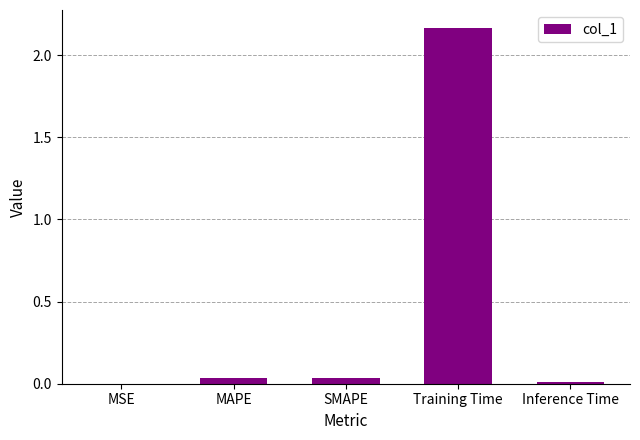

True or false: the data shows 0.0 at Inference Time.

True